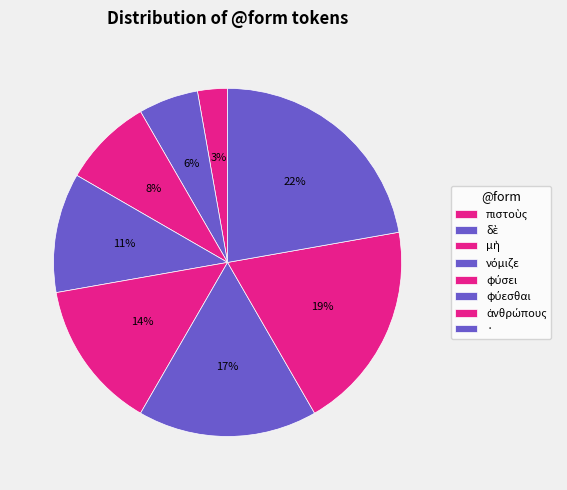

How many slices are in this pie chart?

8